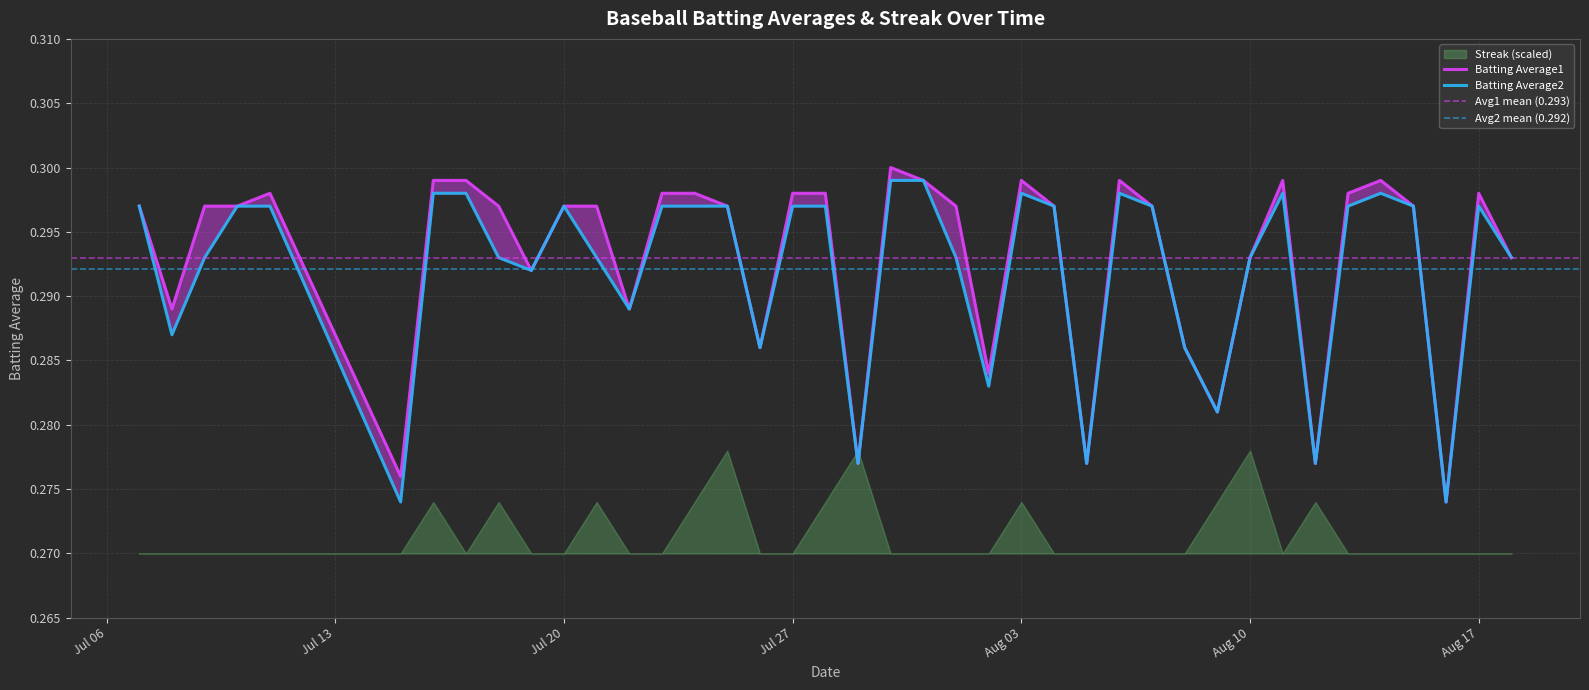

The value of Batting Average2 at 2010-08-05 is 0.4. True or false?

False